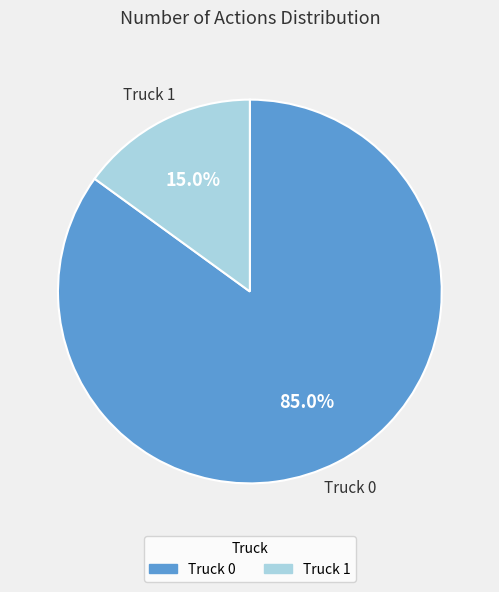

To the nearest percent, what is the average slice percentage?

50%